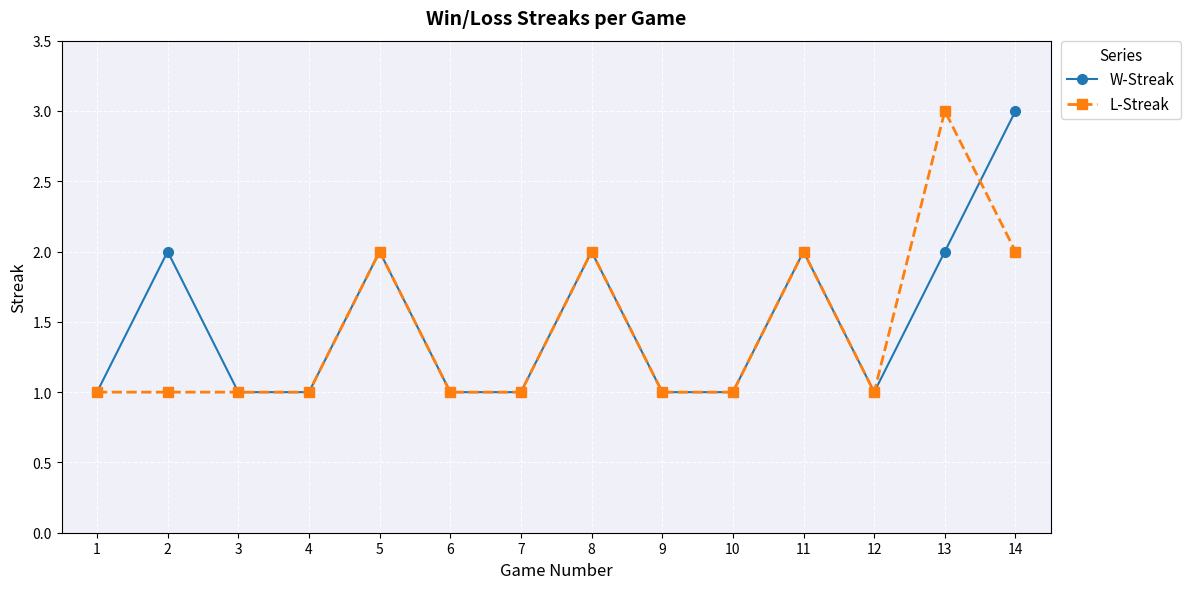

True or false: W-Streak has more than 0 points higher than both neighbors.

True